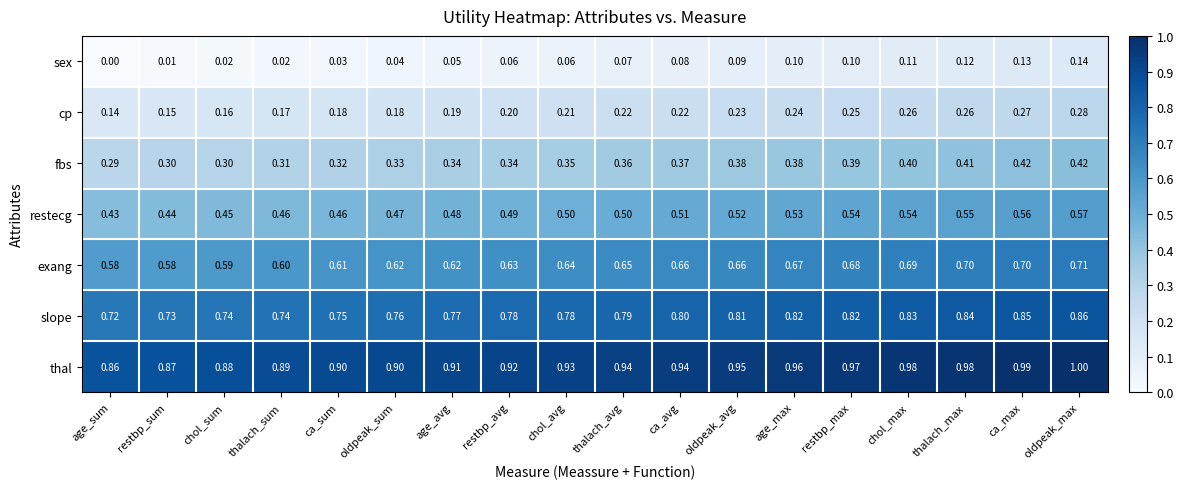

At which category does the chart reach its minimum across all series?

age_sum